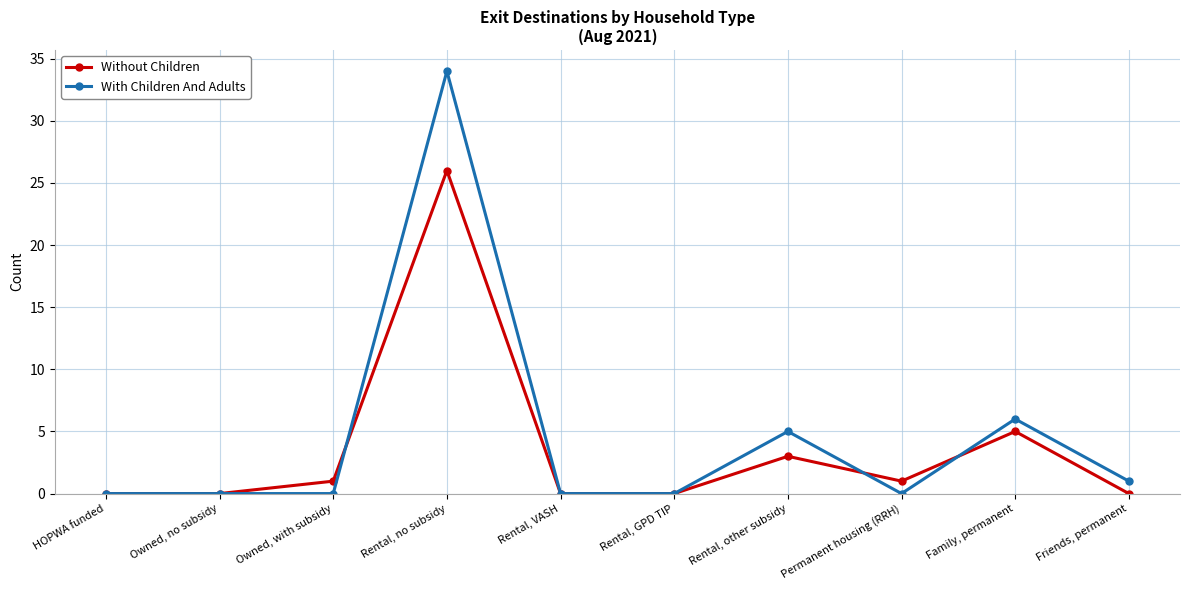

Reading left to right, list all the values displayed in this chart.

Without Children: 0	0	1	26	0	0	3	1	5	0
With Children And Adults: 0	0	0	34	0	0	5	0	6	1